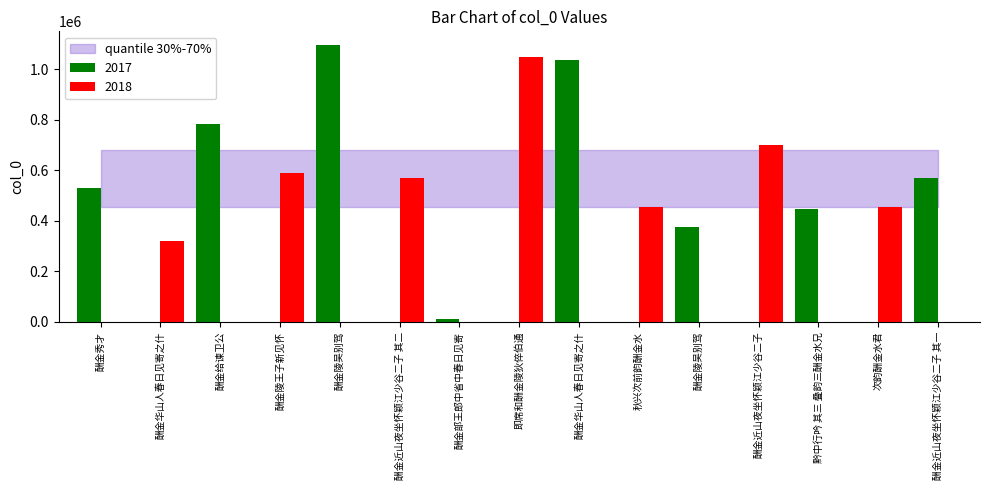

At which category does the chart reach its minimum across all series?

酬金部王郎中省中春日见寄